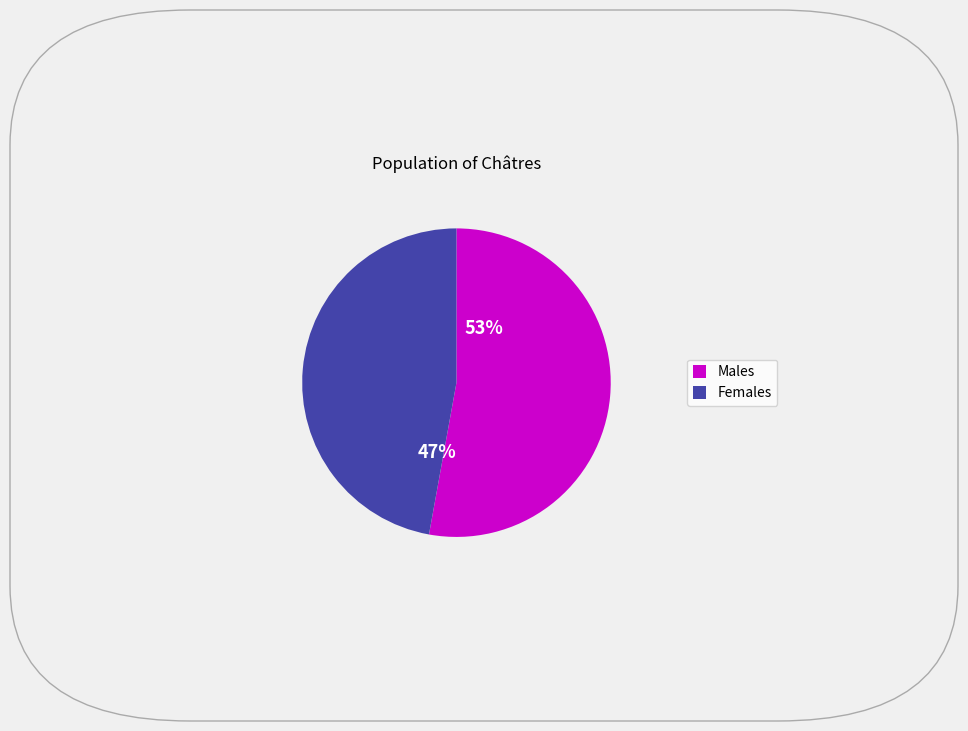

To the nearest percent, what percentage of the pie is 90?

47%